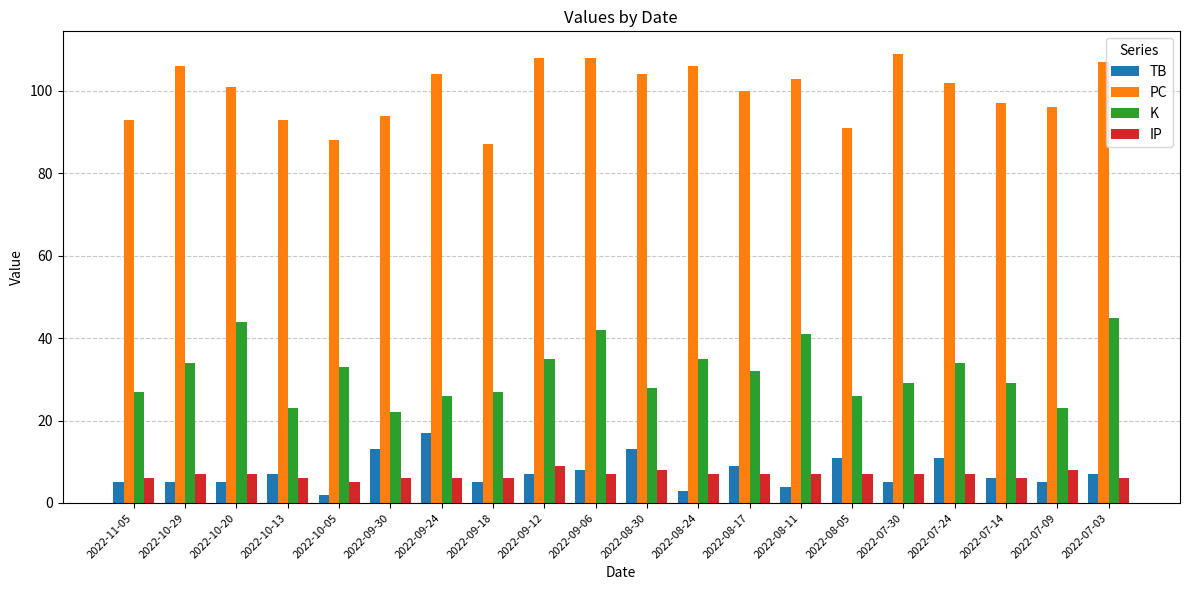

List the series in order of their peak value, lowest first.

IP, TB, K, PC